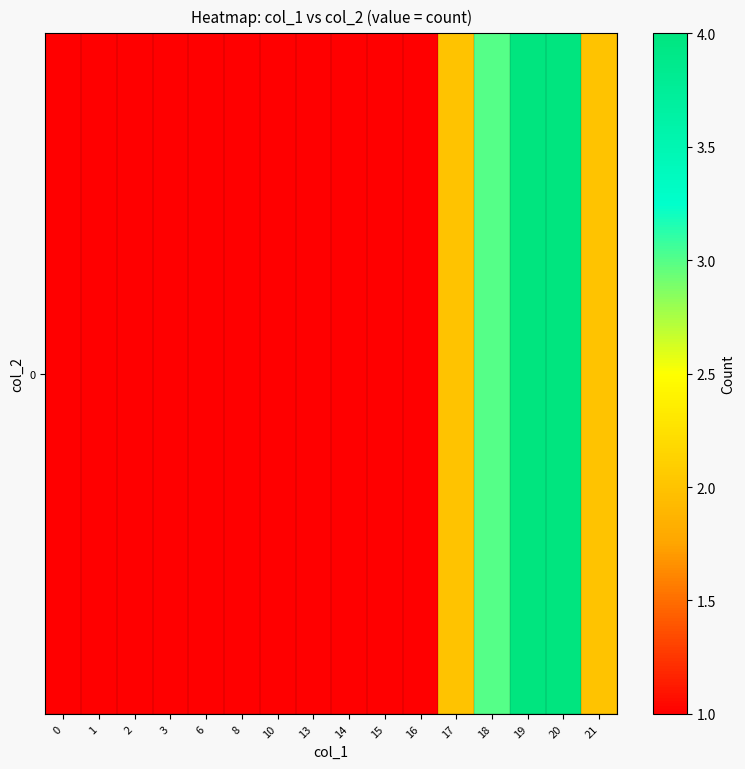

List the labels in order of value, smallest first.

0, 1, 2, 3, 6, 8, 10, 13, 14, 15, 16, 17, 21, 18, 19, 20